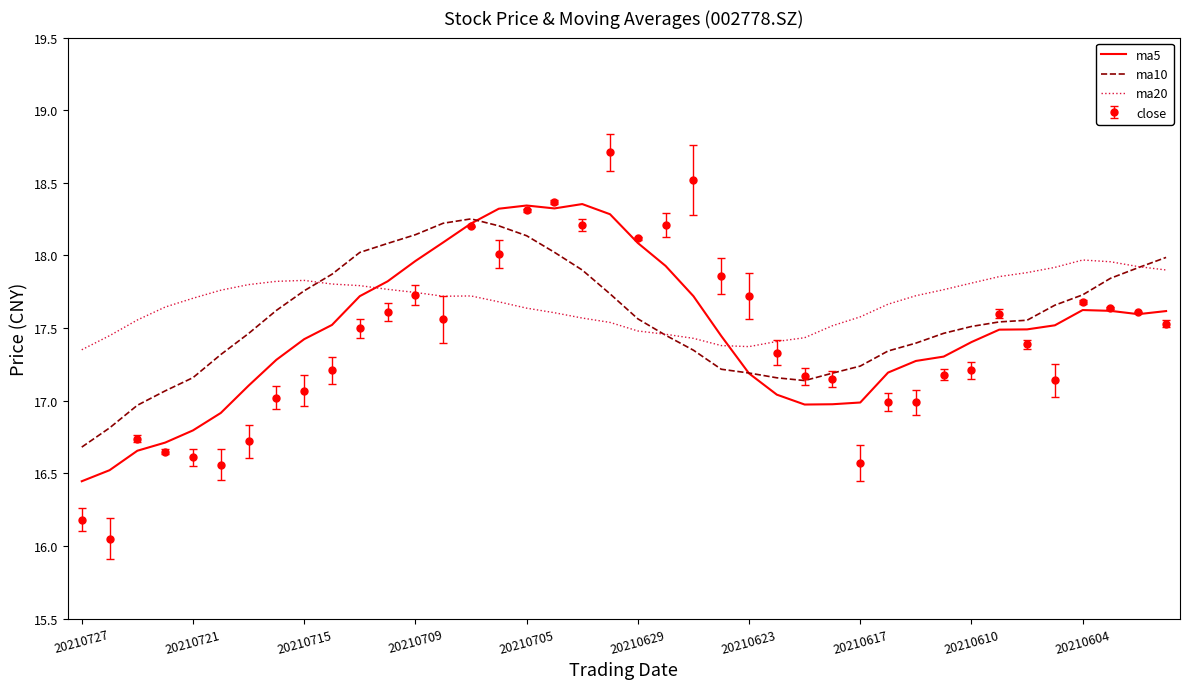

Count the number of categories in the chart.

40